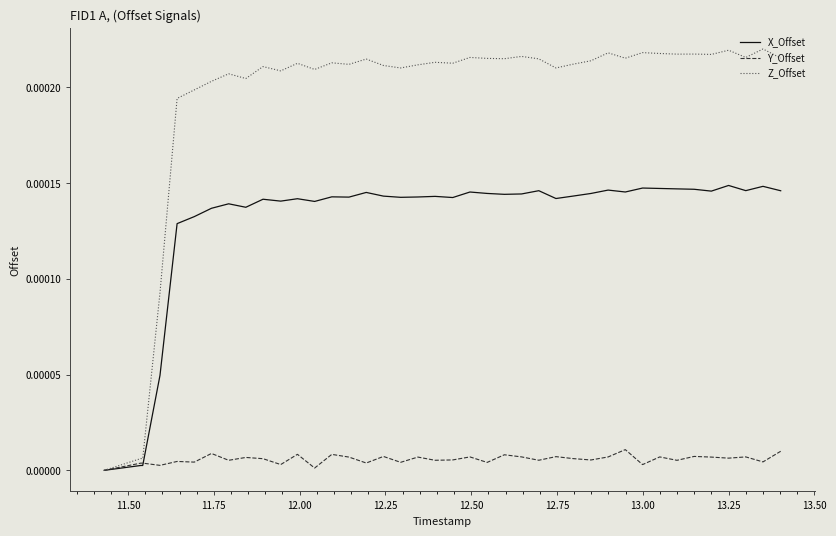

How many categories are shown in the chart?

40